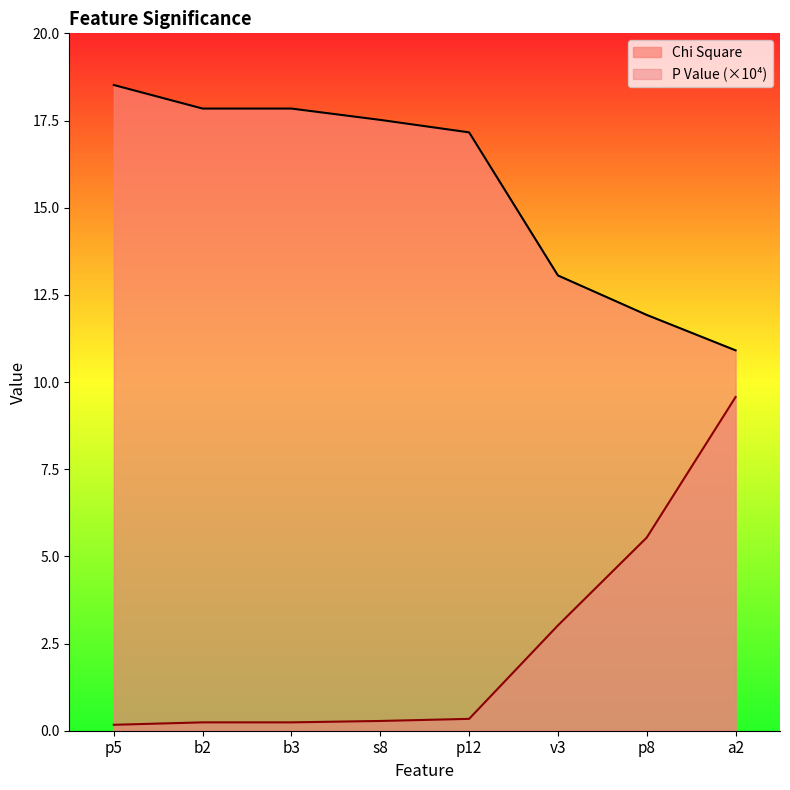

Is it true that P Value equals 0.1 at b2?

False